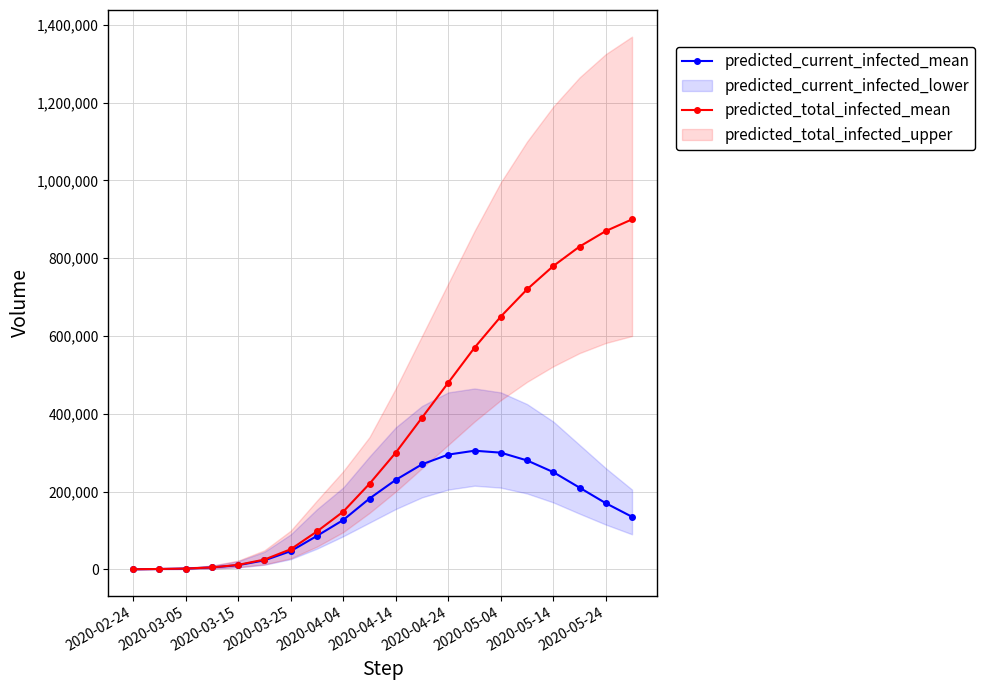

Which label corresponds to the smallest value in the chart?

2020-02-24